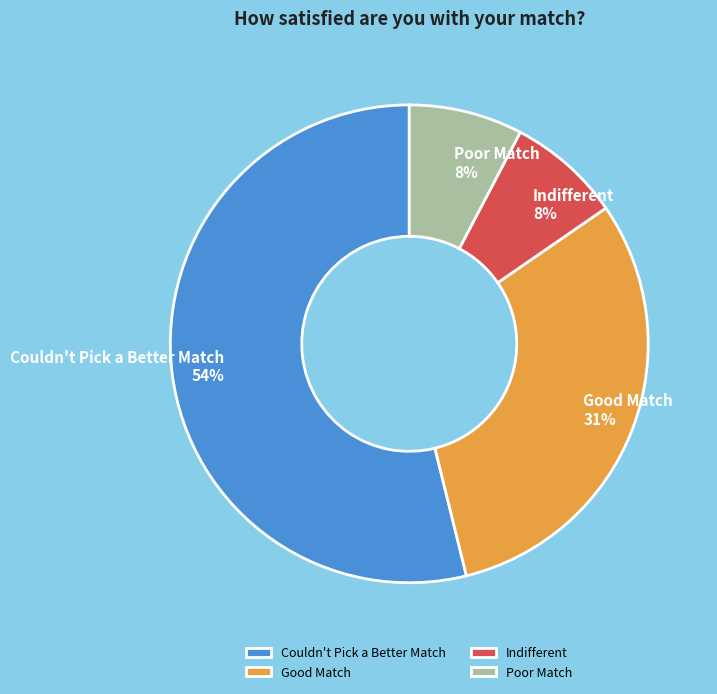

What is the majority slice?

Couldn't Pick a Better Match